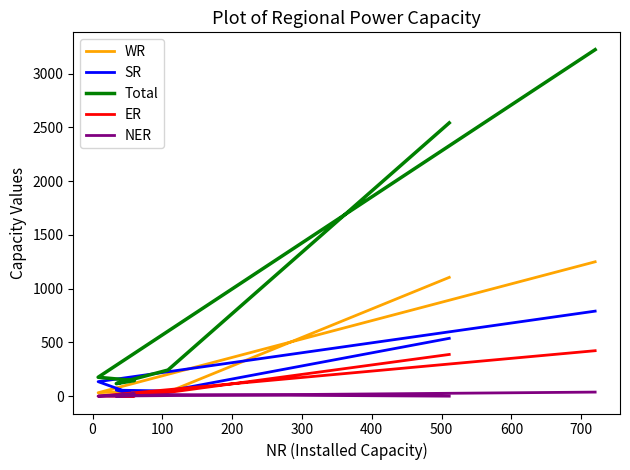

What is the sum of all ER values?

846